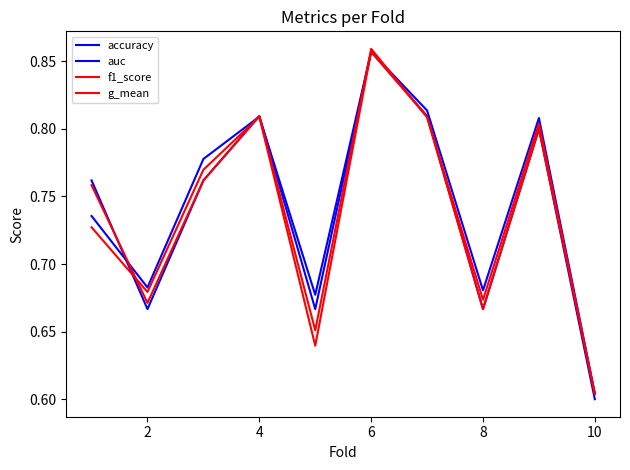

How many lines are shown in the chart?

4